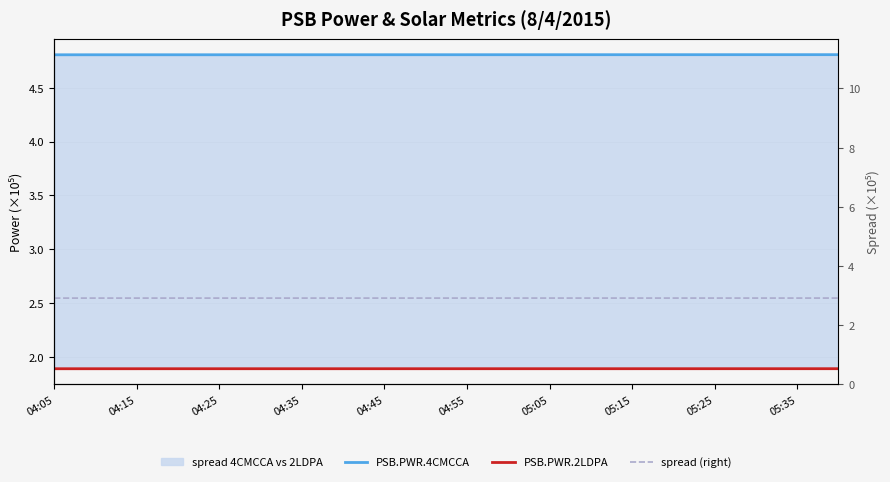

What position from the left is 04:45?

9